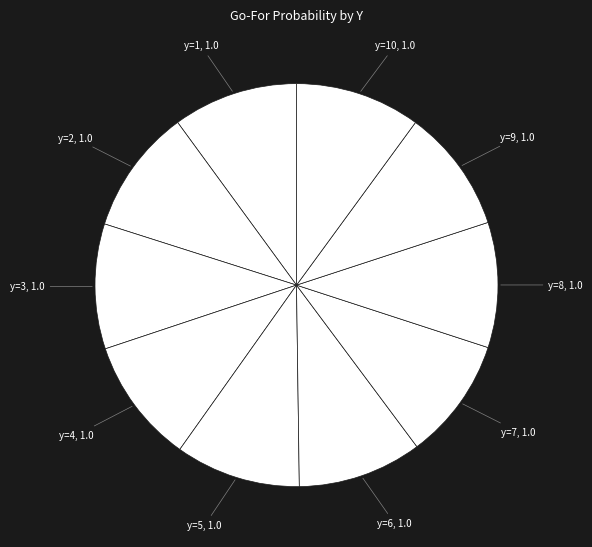

Is the sum of y=3 and y=5 greater than half?

No